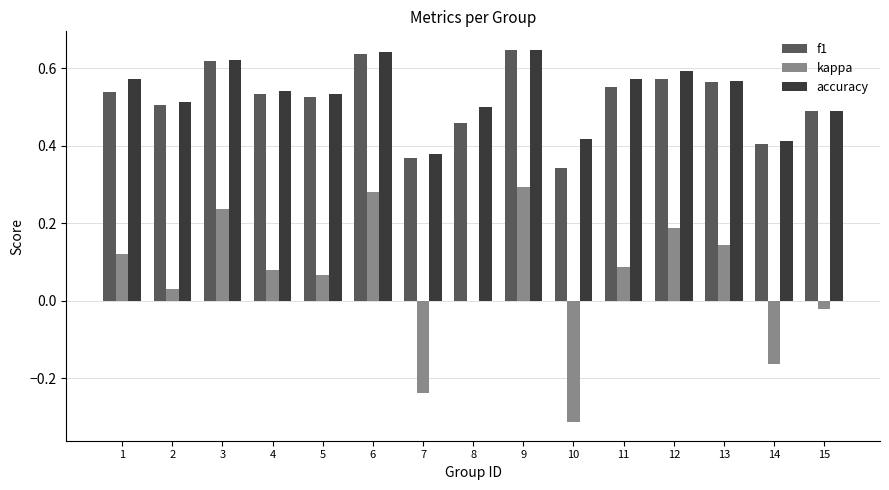

What is the sum of all kappa values?

0.8